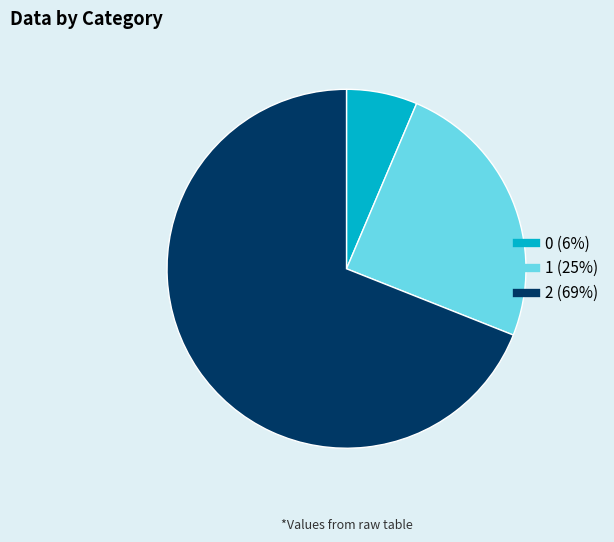

What is the largest slice in the pie chart?

2